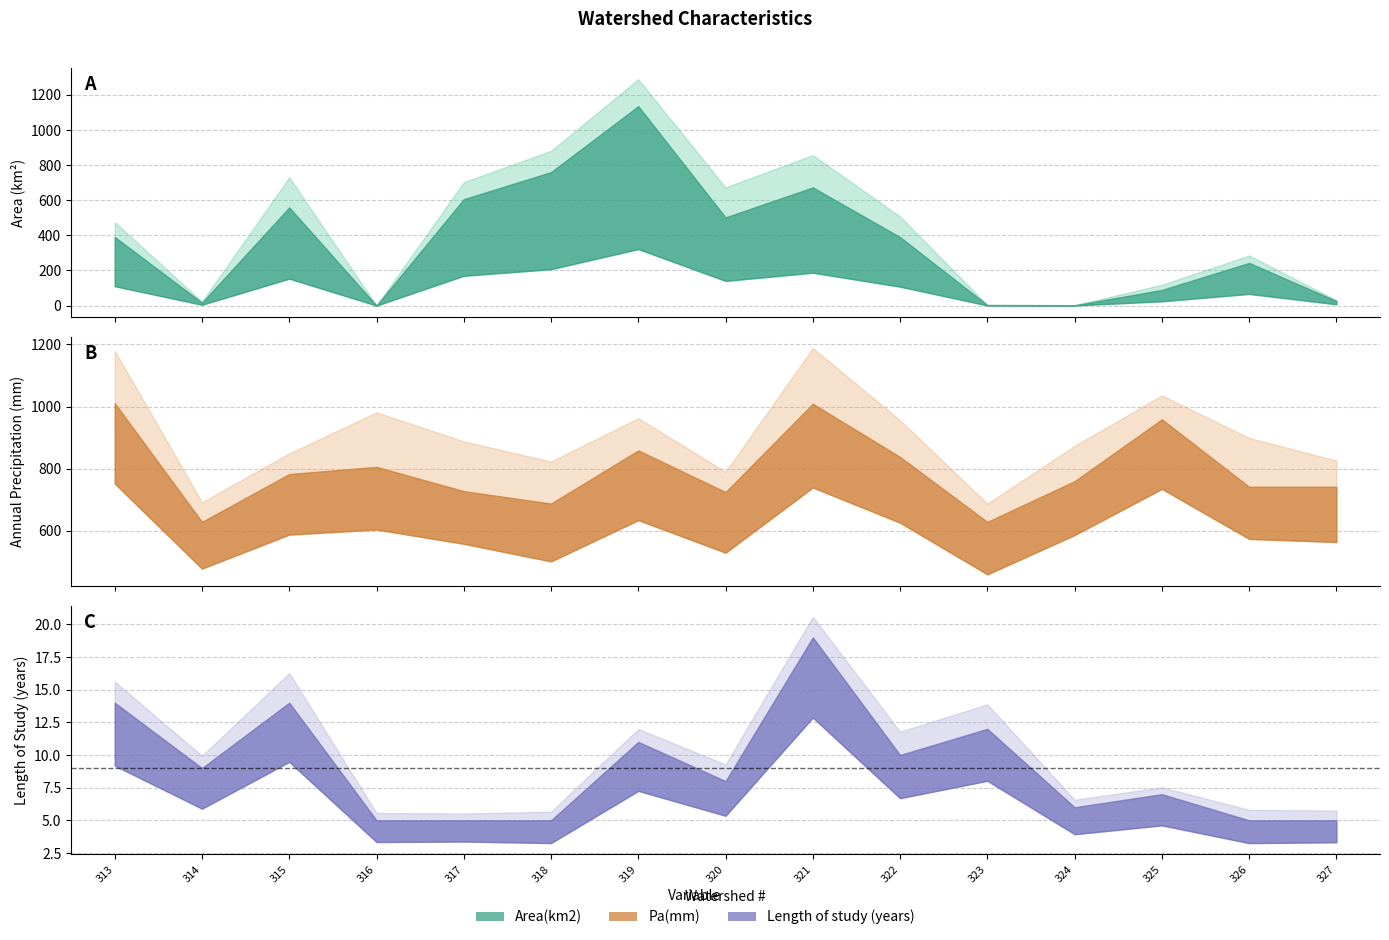

True or false: Pa(mm) and Area(km2) intersect in this chart.

True